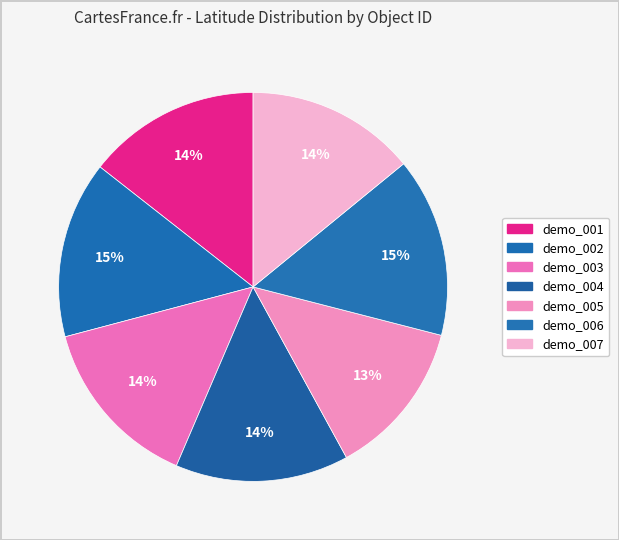

Is the sum of demo_001 and demo_005 greater than half?

No